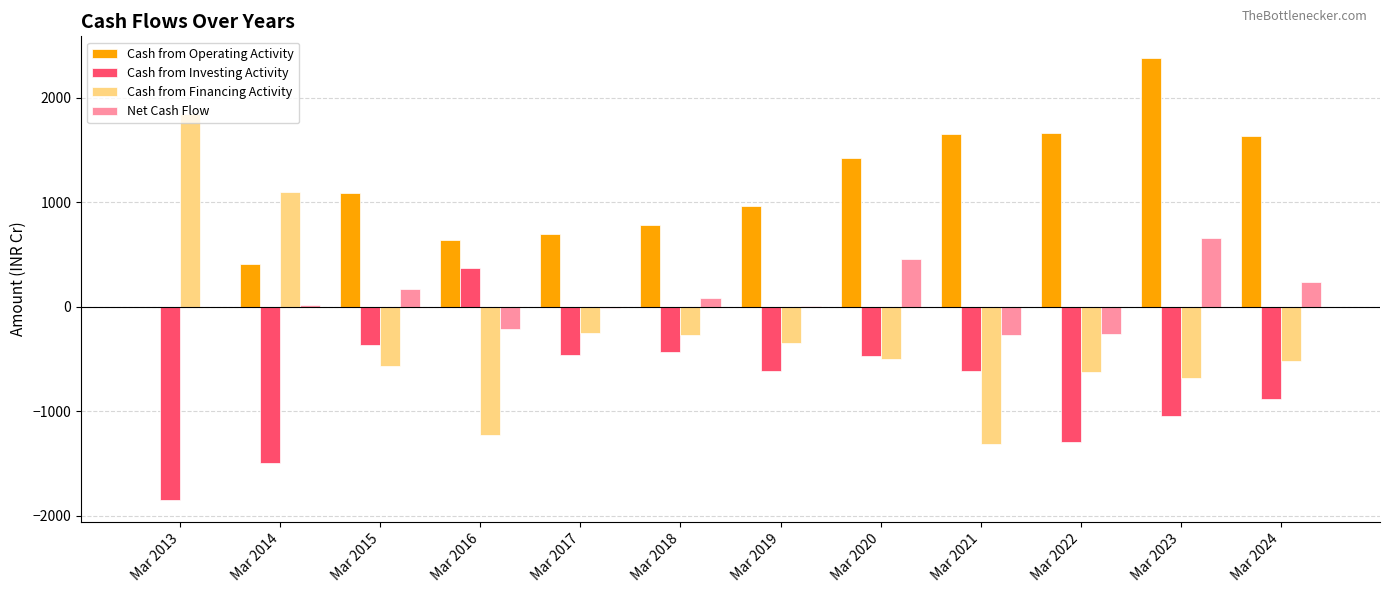

Are the bars grouped side by side (vs. stacked)?

Yes